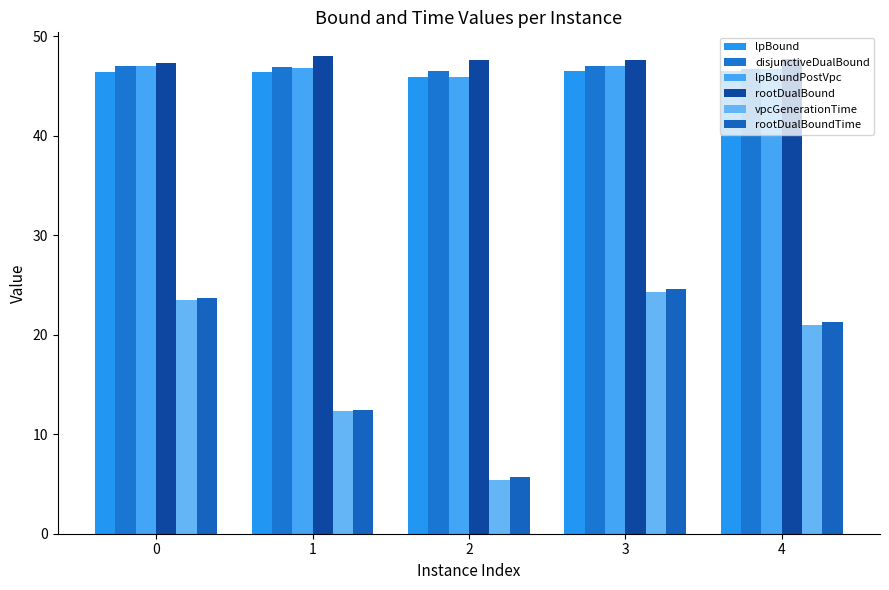

What value does the rootDualBound series have at 2?

47.6